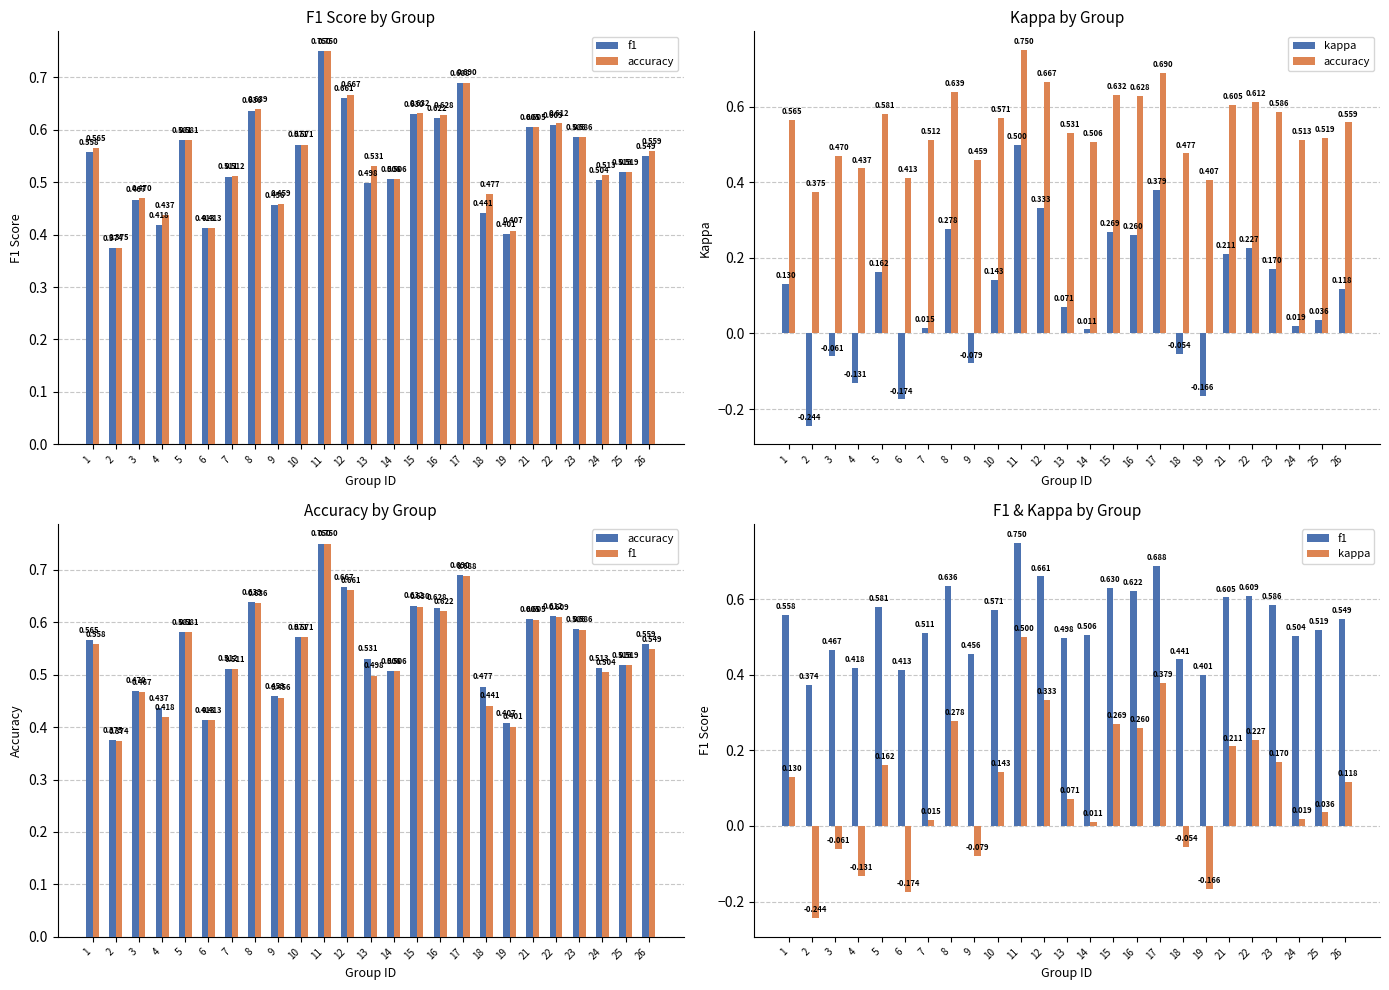

What is the sum of all accuracy values?

13.7